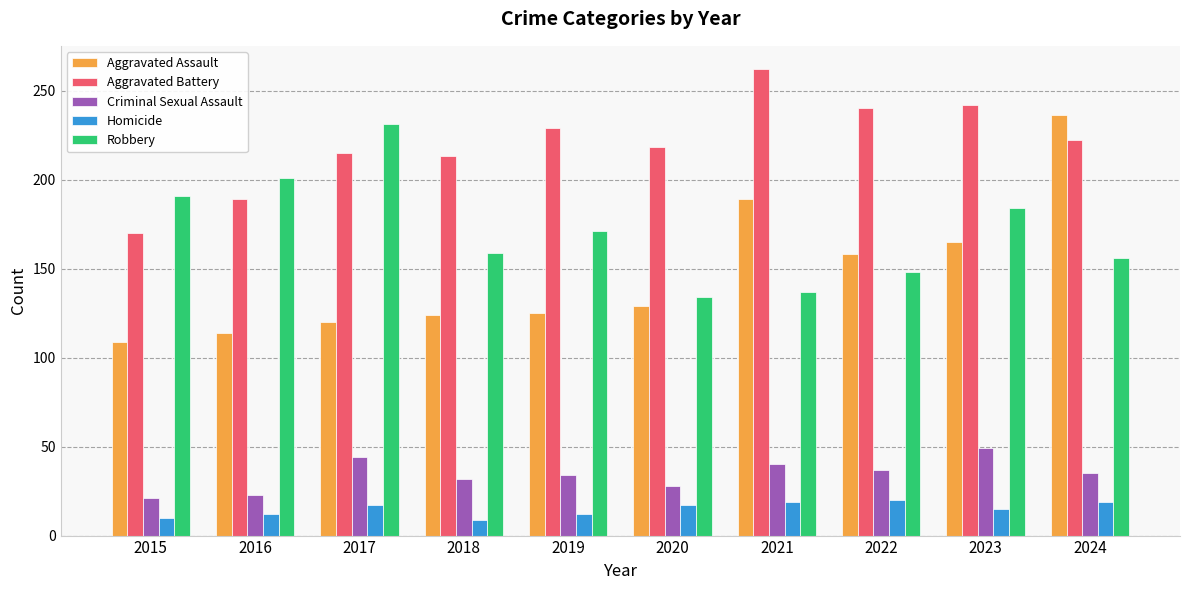

Which category has the highest value across all series?

2021